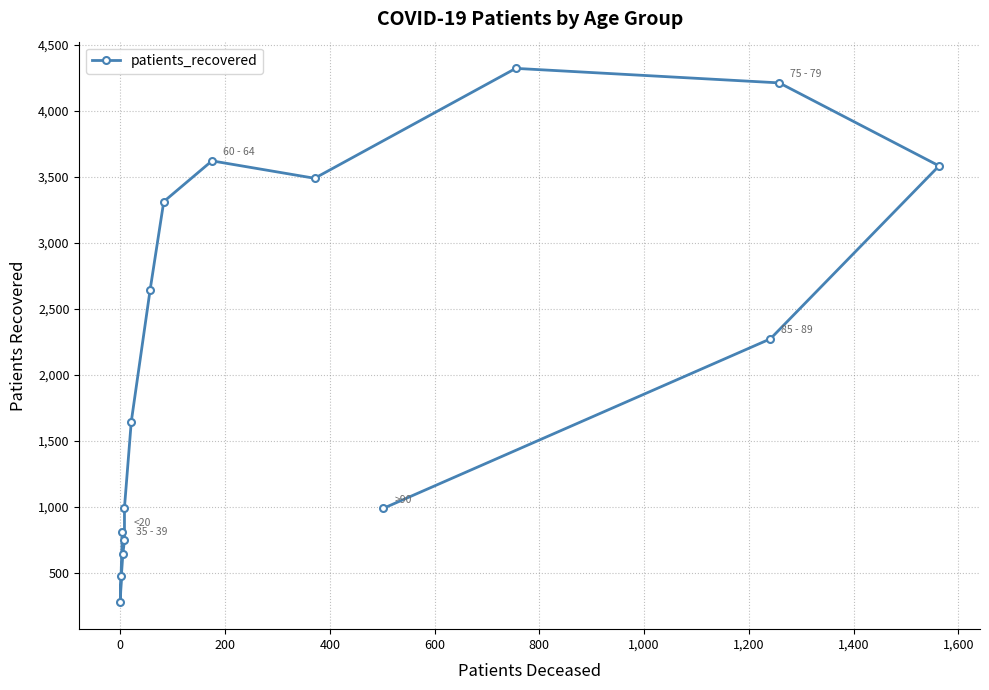

Reading left to right, transcribe all the data shown in this chart.

812	275	473	644	746	994	1645	2645	3313	3622	3490	4323	4213	3584	2273	988